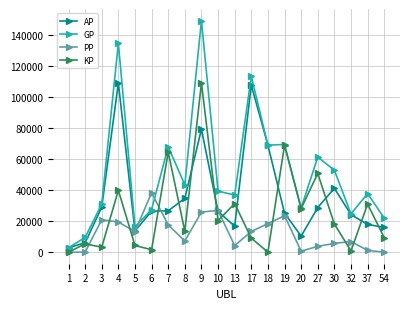

What is the total value across all series at 27?

144452.6